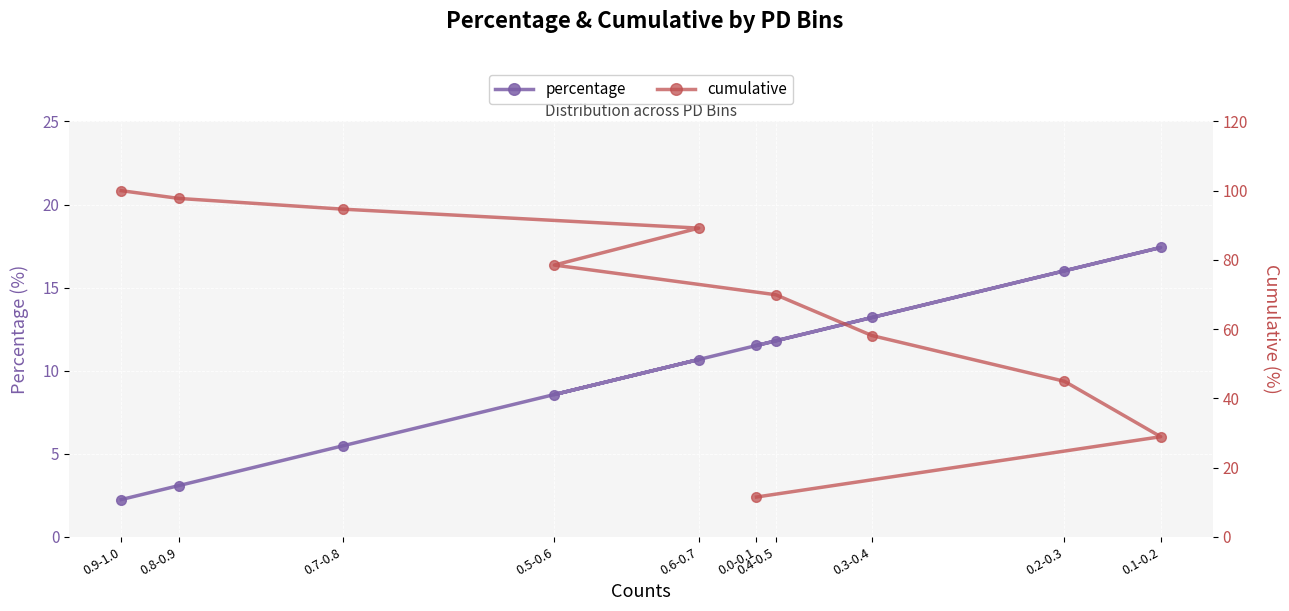

At which category is the sum across all series the highest?

0.9-1.0